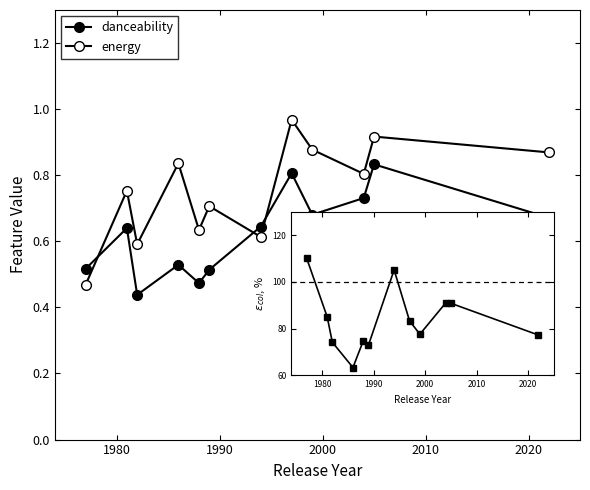

How many distinct data groups are displayed?

2